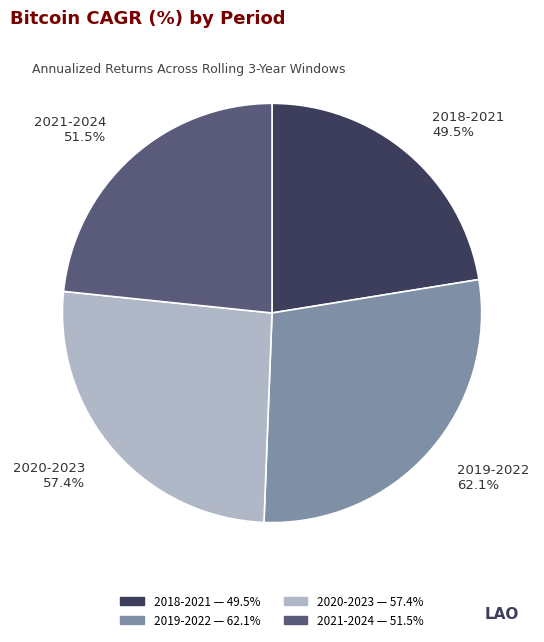

Is 2019-2022 the majority of the pie?

No